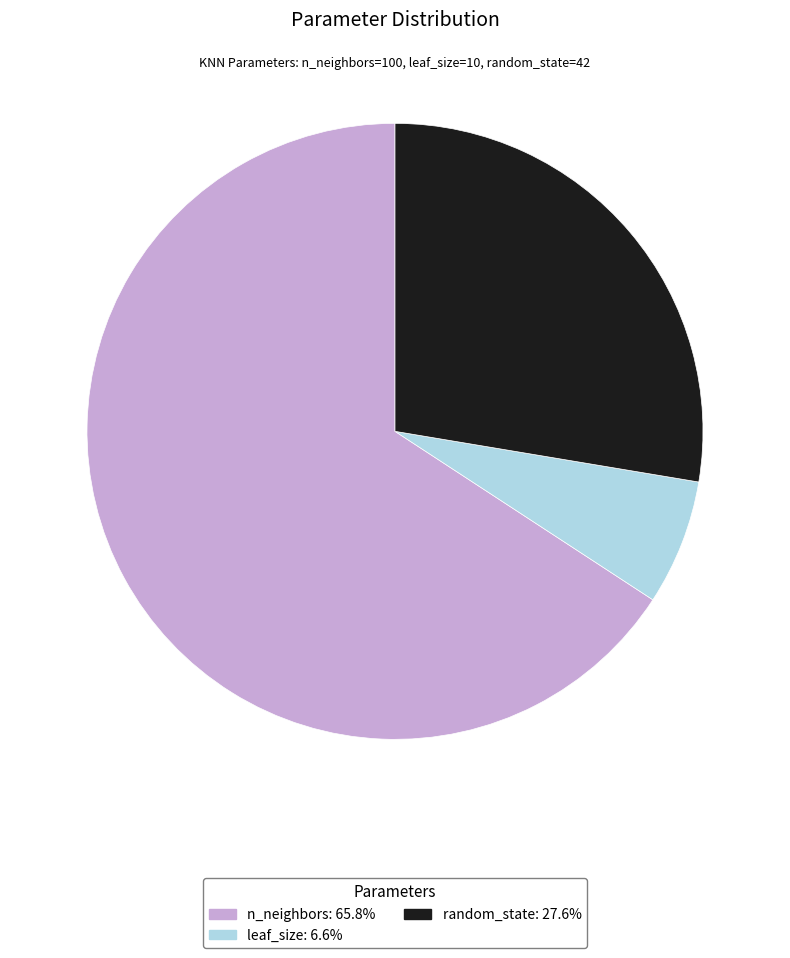

What is the smallest slice in the pie chart?

leaf_size